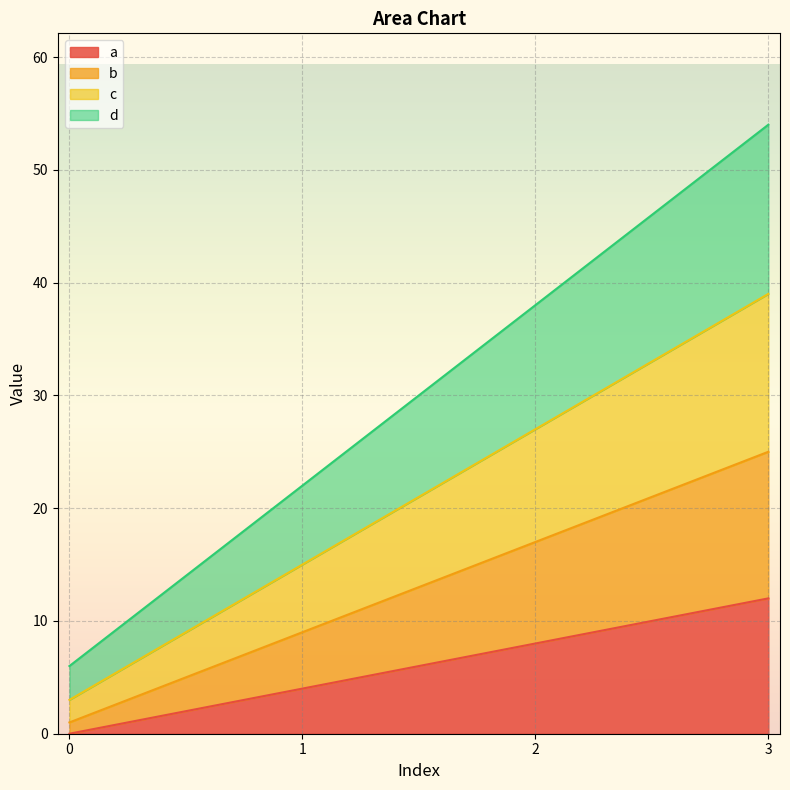

What is the approximate value of d at 3, to the nearest 10?

50